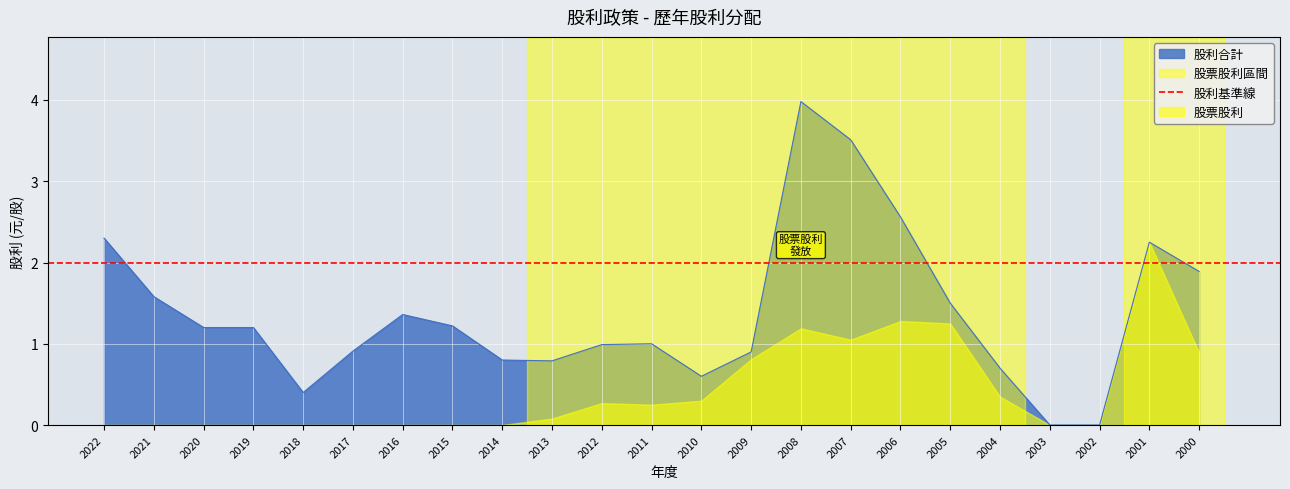

At how many categories does at least one series exceed 3?

2